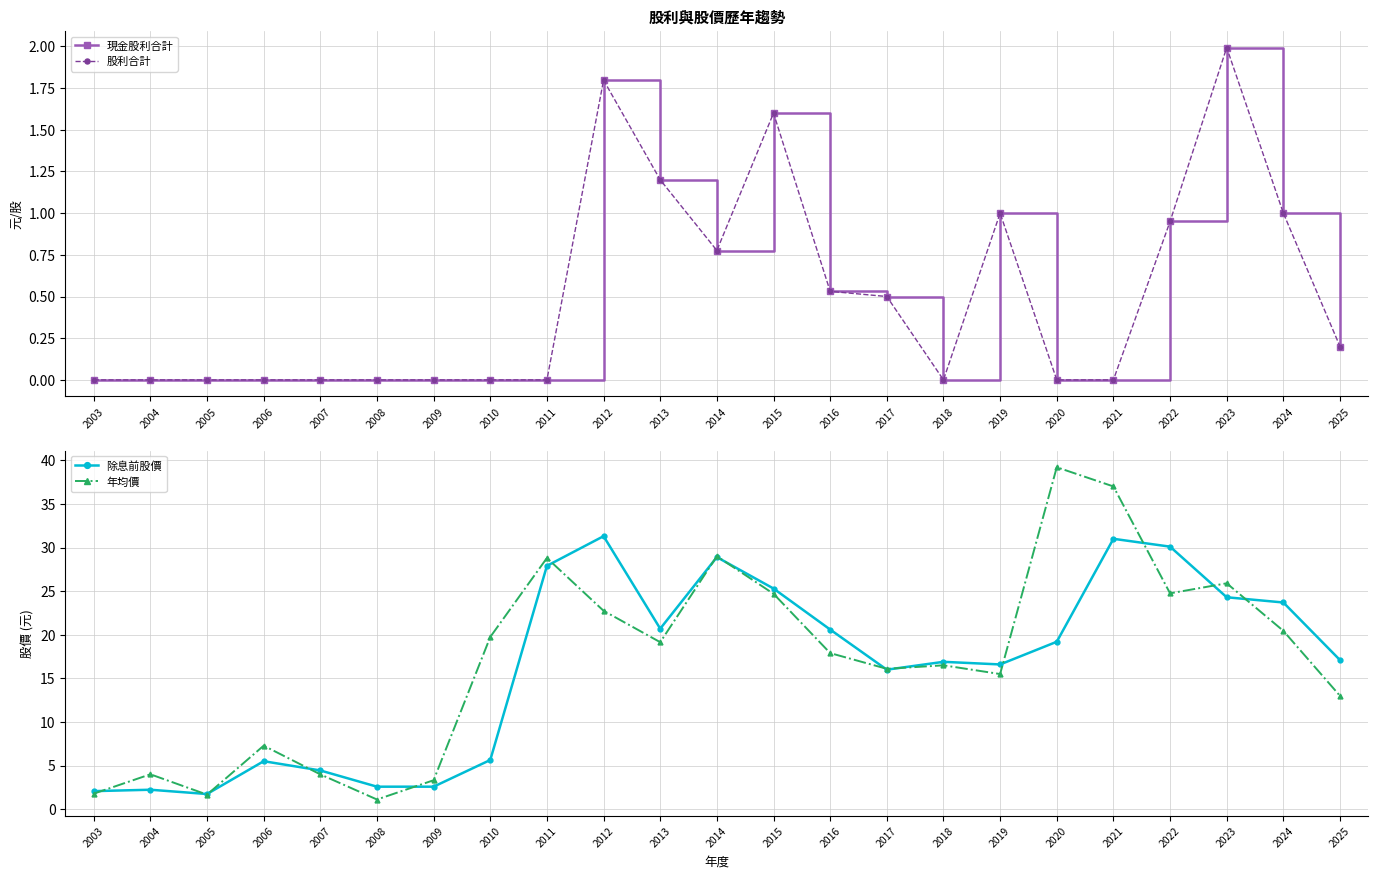

What are all the series names shown in the legend?

現金股利合計, 股利合計, 除息前股價, 年均價